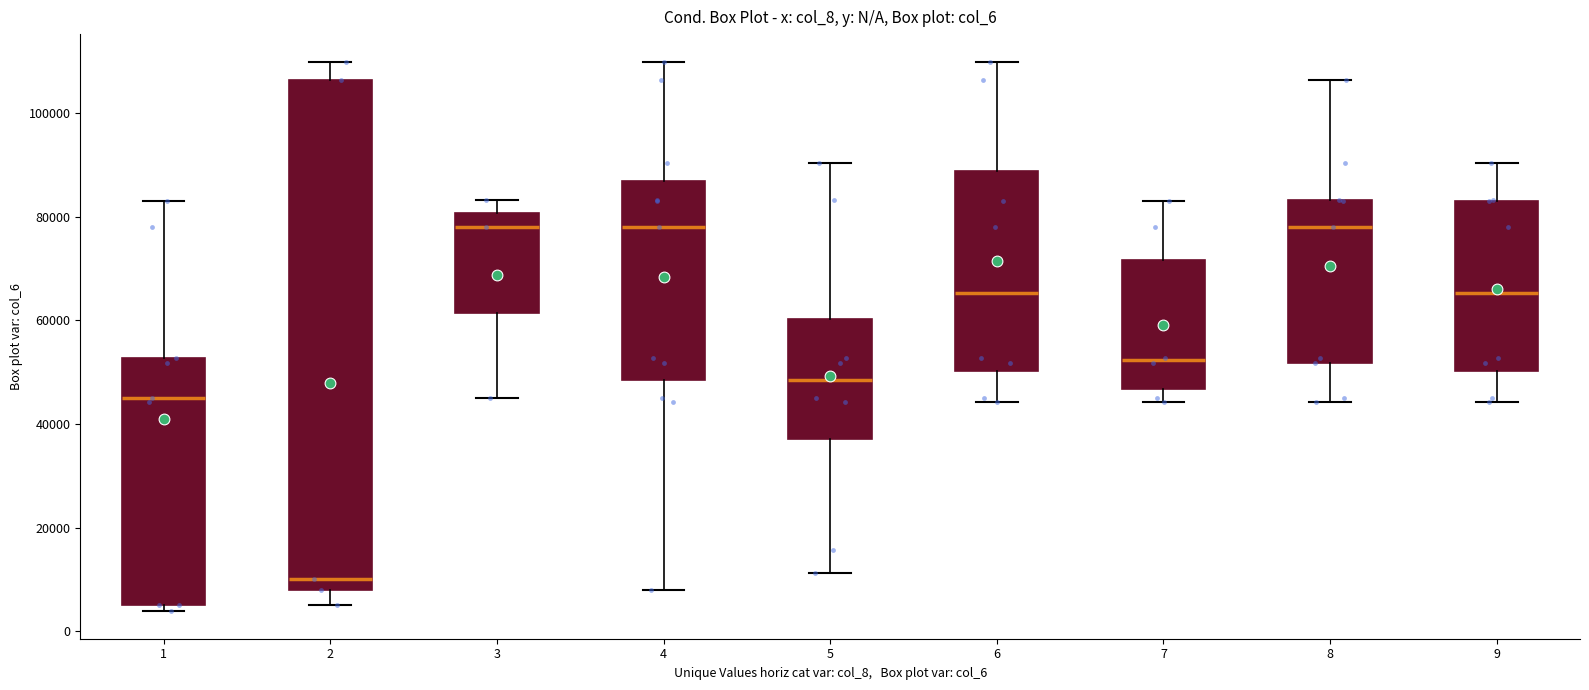

Where does the upper whisker of the box at x = 9 end on the y-axis? The values are not printed on the chart, so give them approximately, as read against the axis.

90000